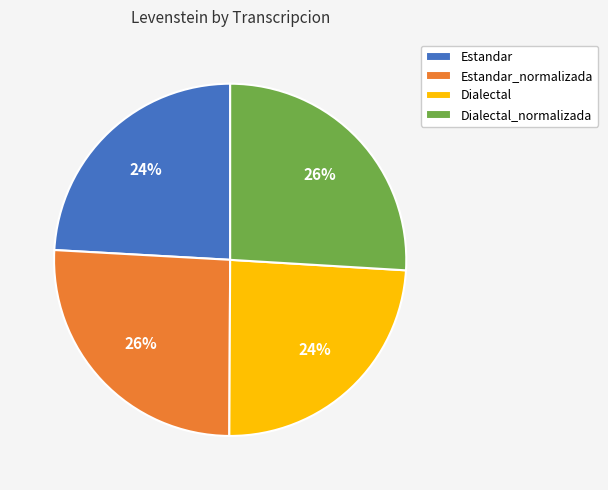

Does Dialectal_normalizada represent more than half of the total?

No